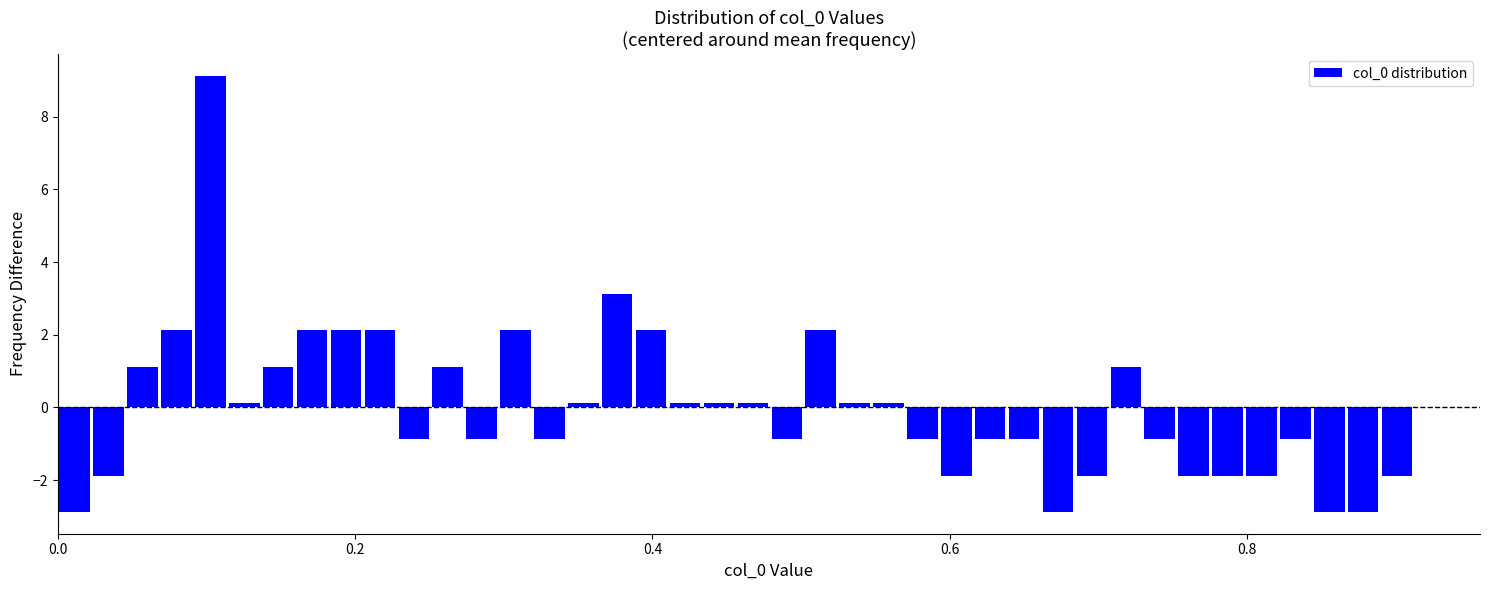

Around what value on the x-axis is the tallest bar? Give the approximate position of its centre, as read against the axis.

0.10